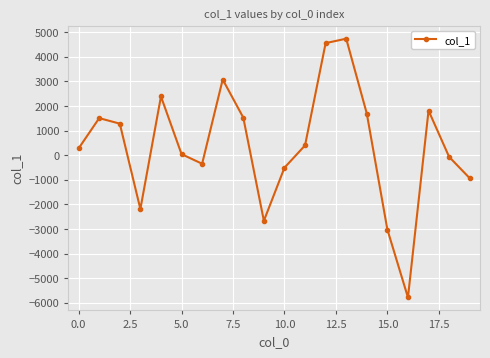

What is the value of the 9th point from the left?

1528.3